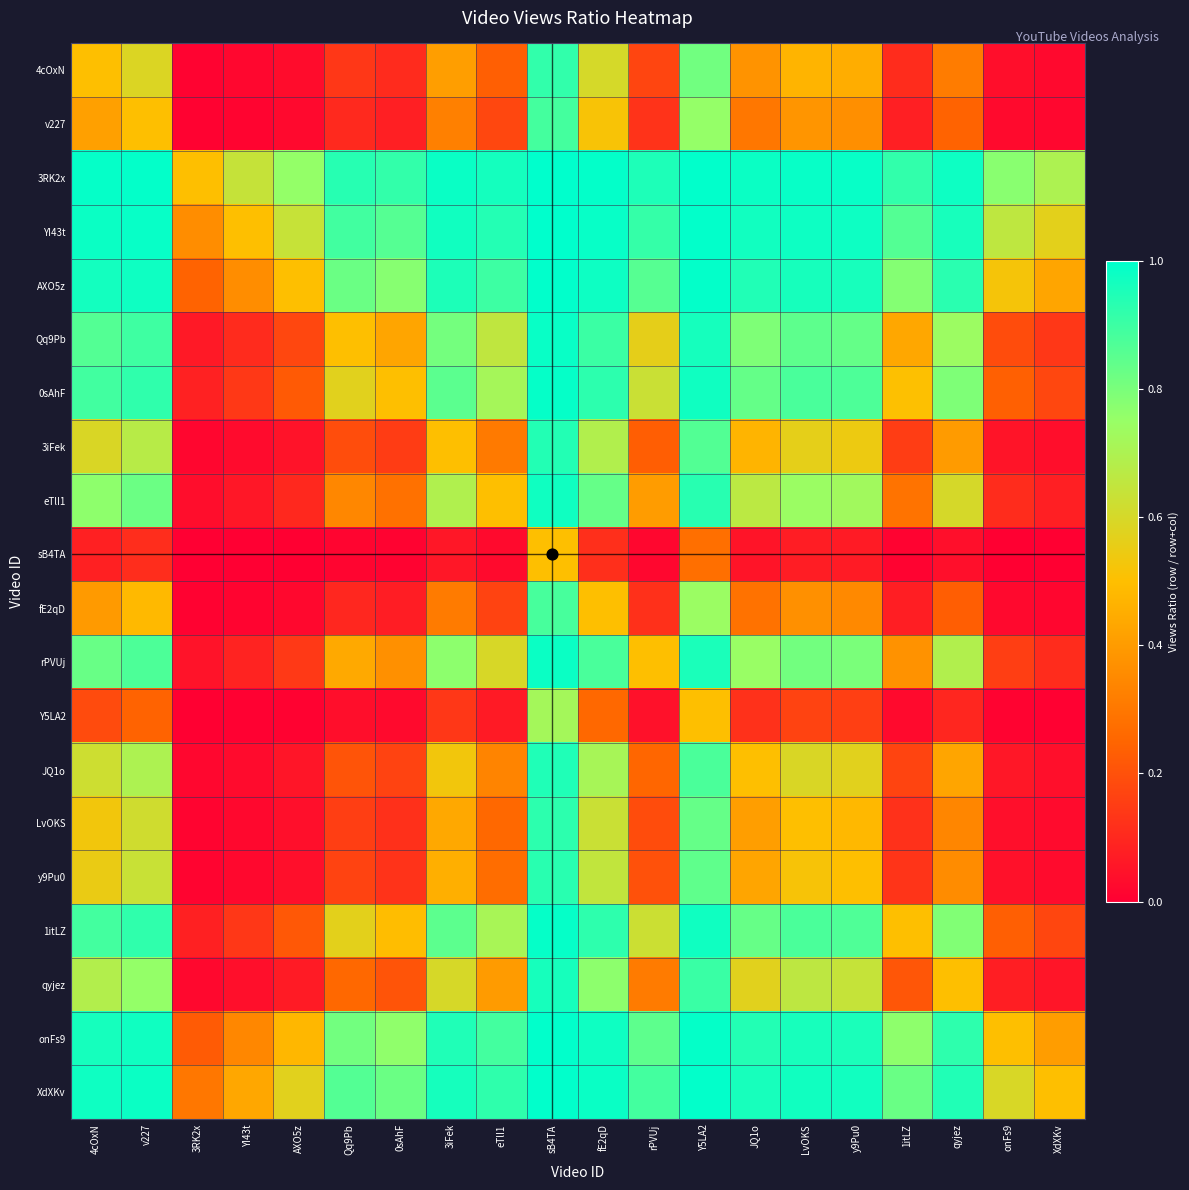

What is the difference between the highest and lowest values at sB4TA?

0.5